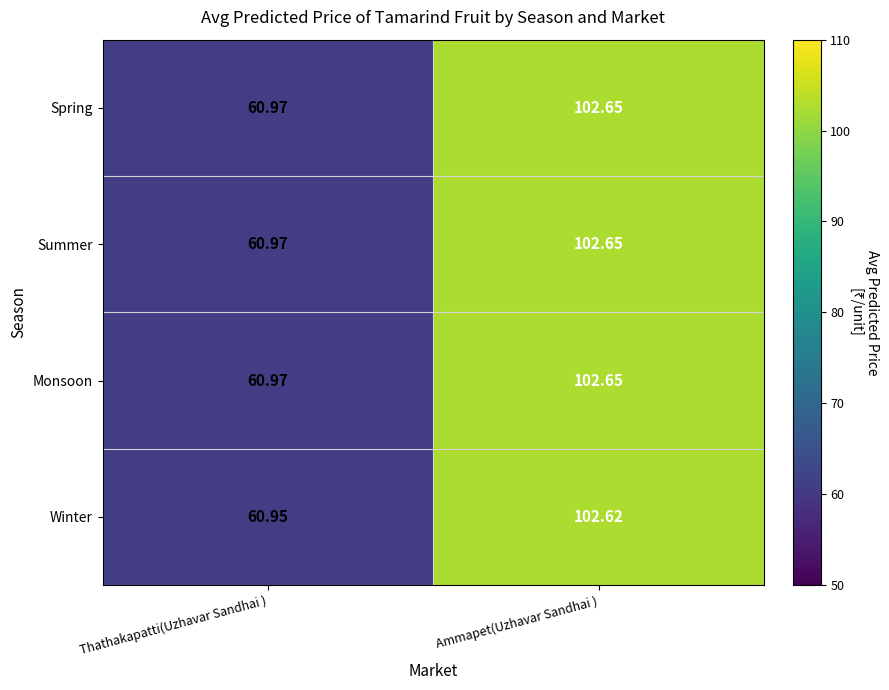

At which label does Summer reach its peak?

Ammapet(Uzhavar Sandhai )